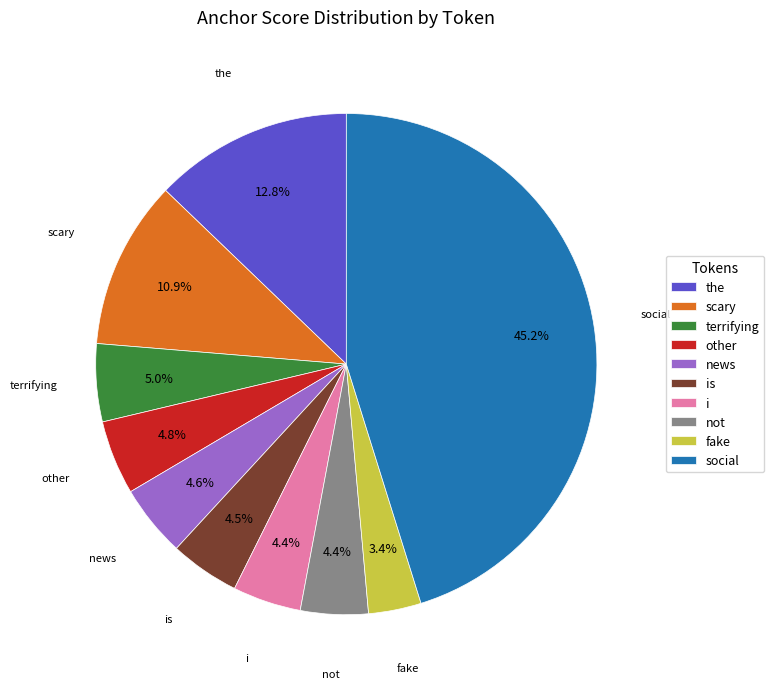

The terrifying slice represents 1% of the pie. True or false?

False